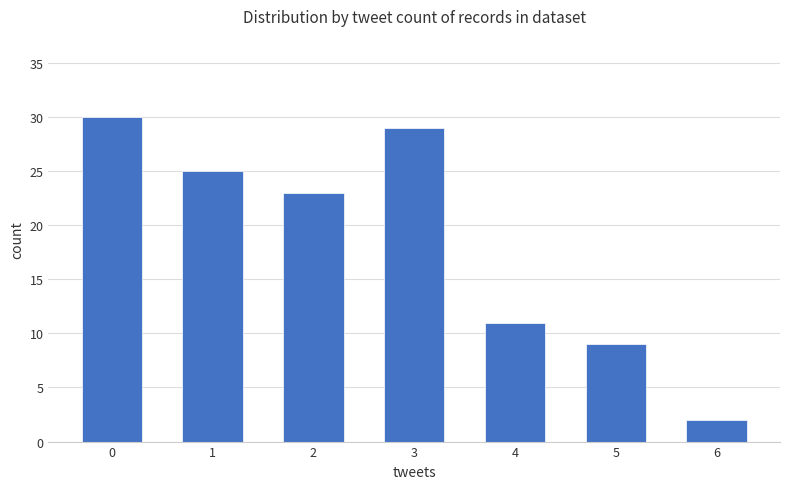

Rank the categories by value from highest to lowest.

0, 3, 1, 2, 4, 5, 6